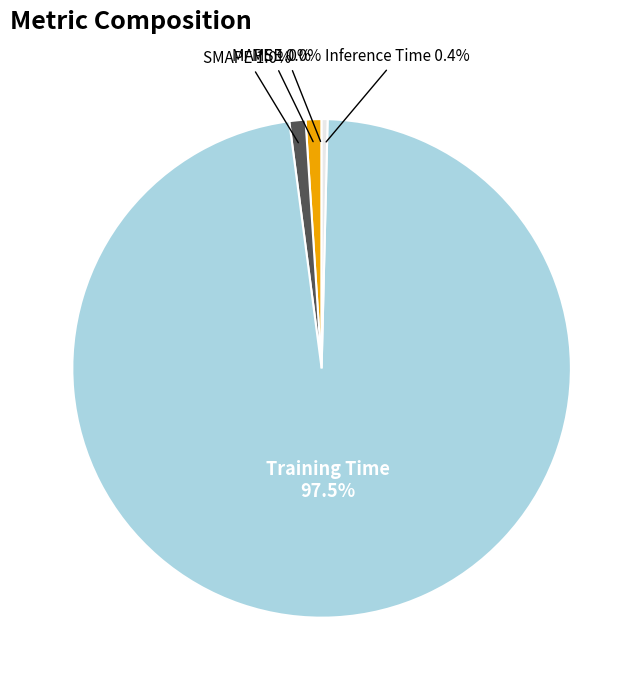

The MAPE slice represents 11% of the pie. True or false?

False